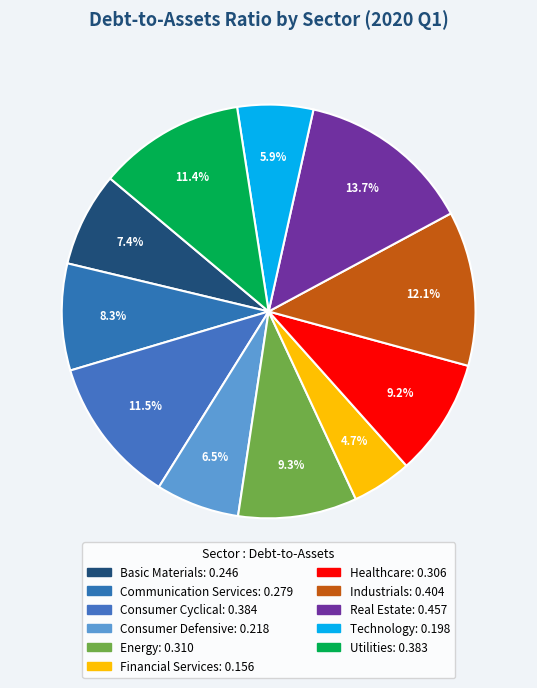

How many slices are in this pie chart?

11